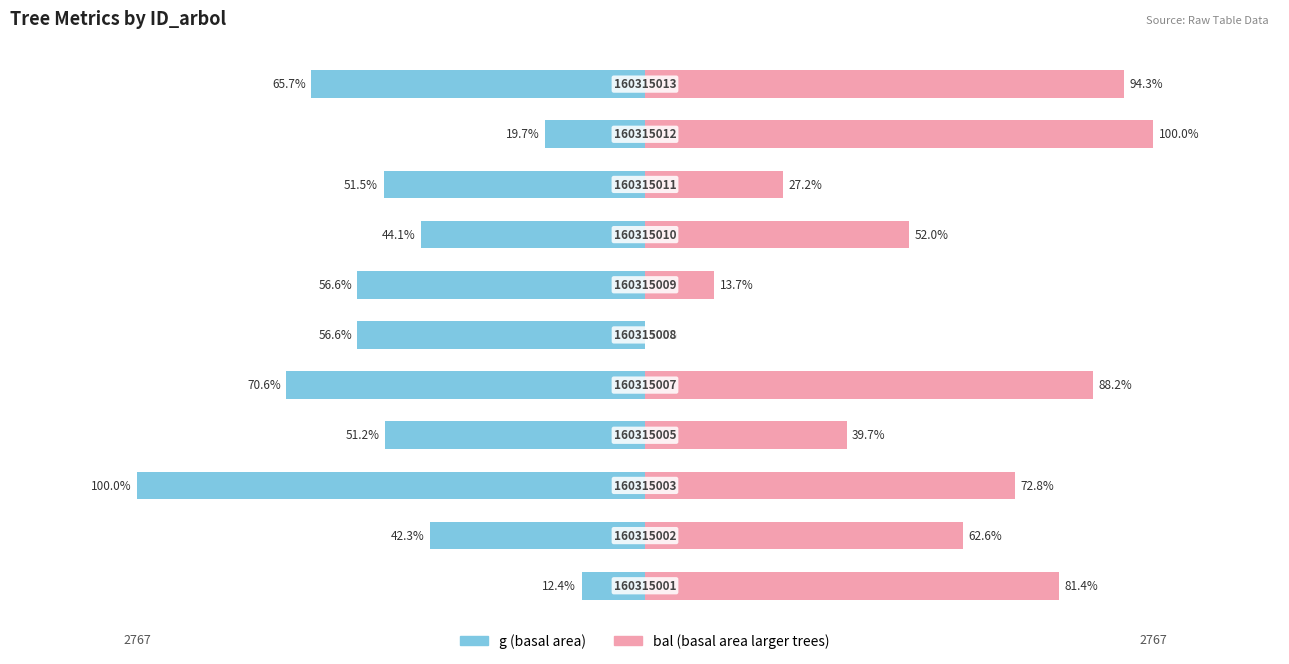

What is the difference between the second highest and second lowest values in the g series?

1409.1